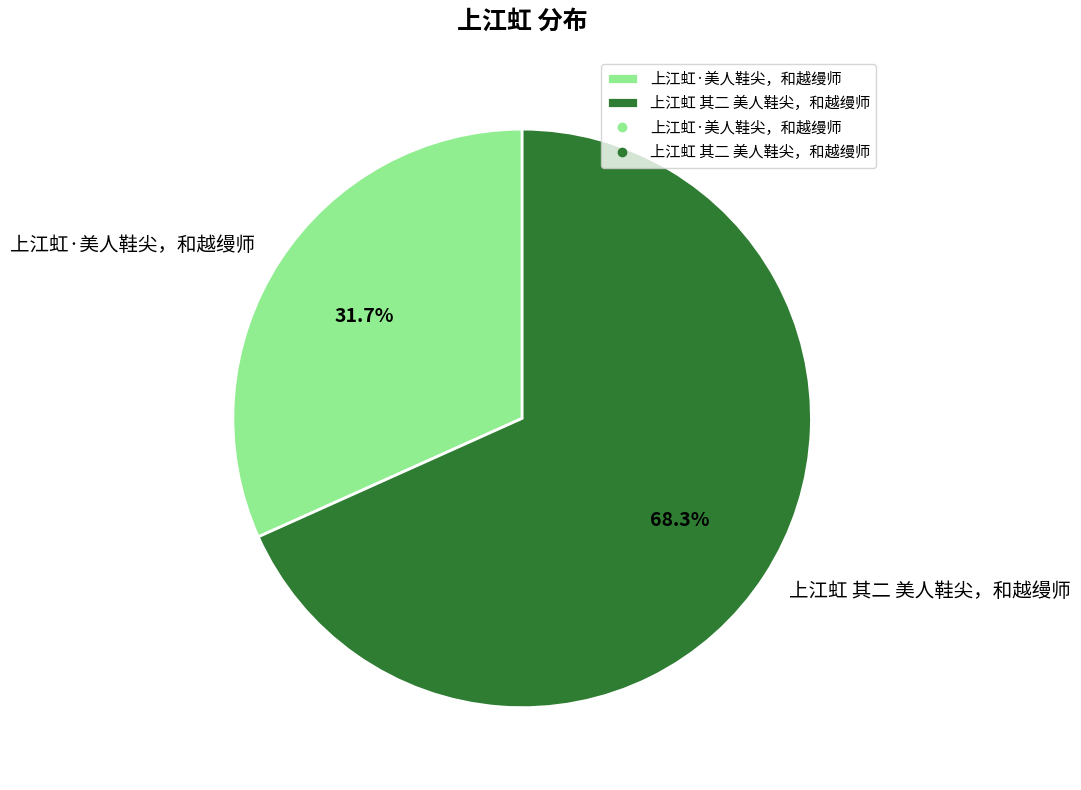

Approximately how many times larger is the value at 上江虹·美人鞋尖，和越缦师 compared to 上江虹 其二 美人鞋尖，和越缦师?

0.5